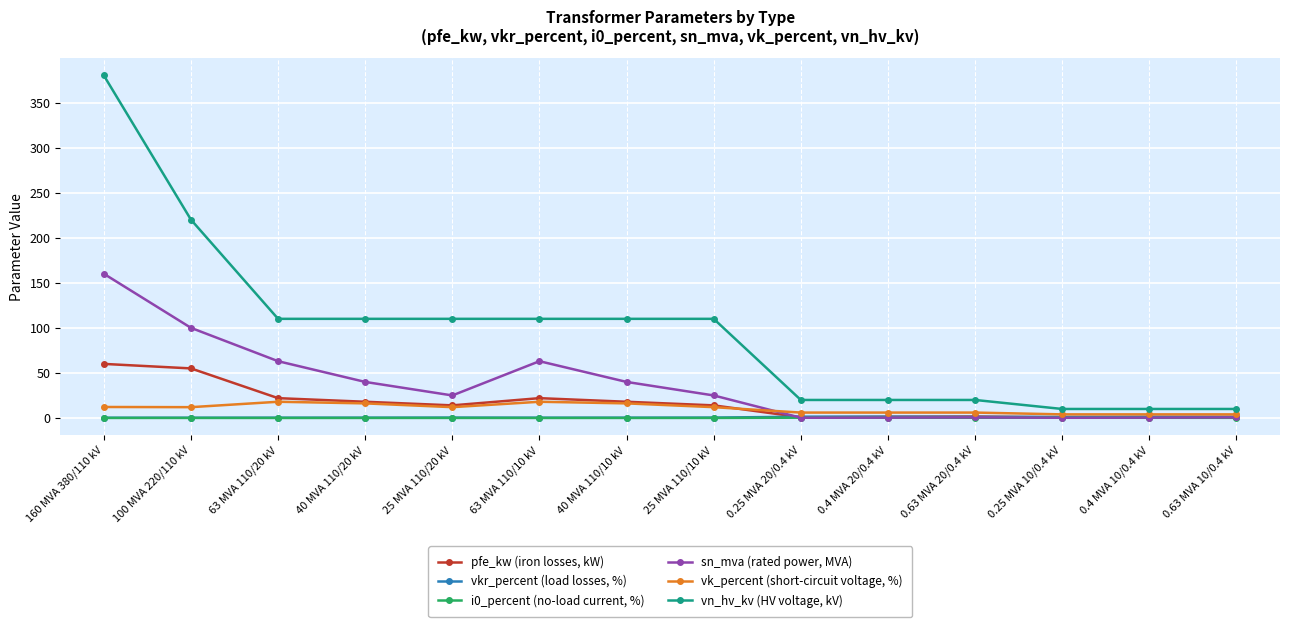

True or false: sn_mva (rated power, MVA) has more than 1 interior local peaks.

True